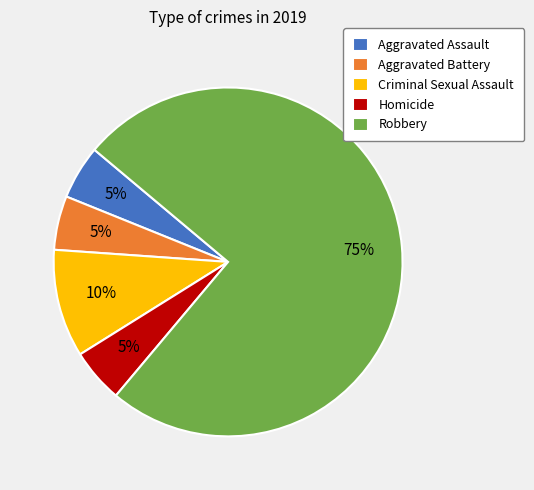

True or false: Criminal Sexual Assault accounts for 18% of the total.

False